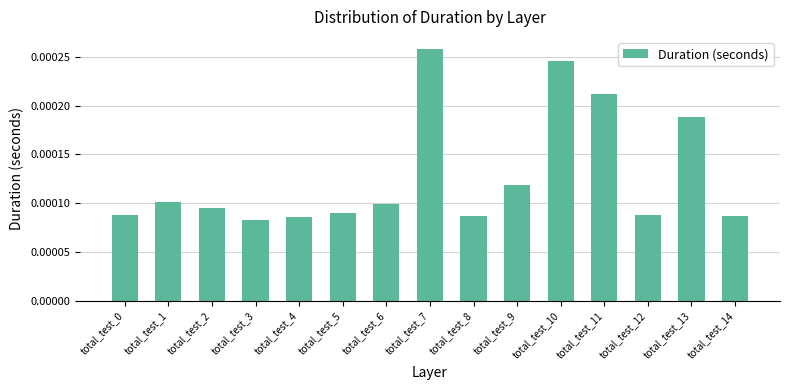

Between total_test_1 and total_test_2, which is larger?

total_test_1